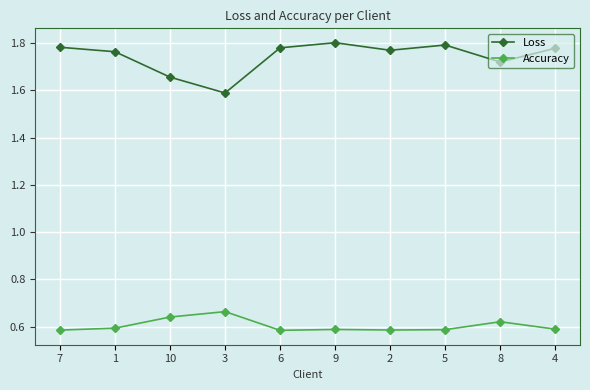

How many Accuracy values are between 0 and 1?

10